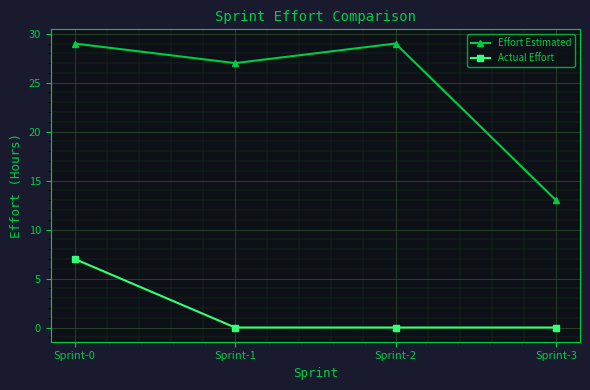

Which series has the largest total across all categories?

Effort Estimated